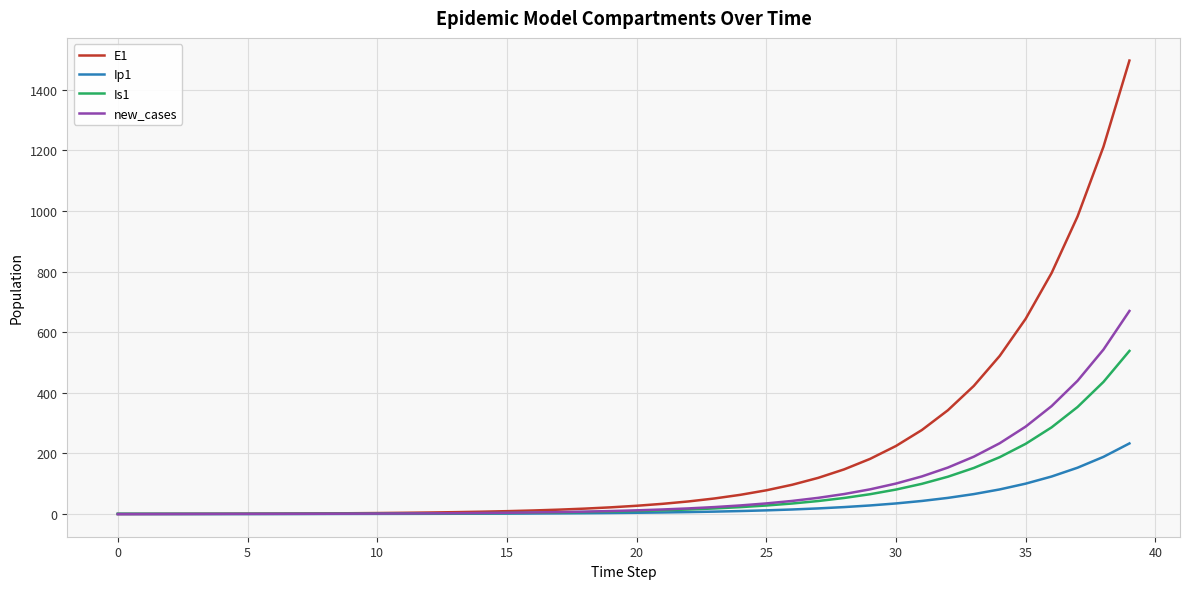

List the series in order of their peak value, lowest first.

Ip1, Is1, new_cases, E1